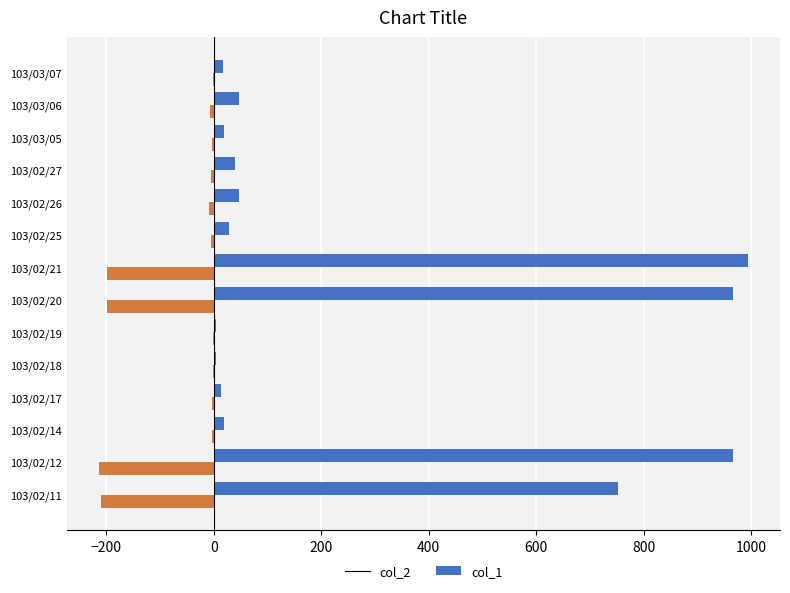

Is the value of col_2 at 103/02/25 greater than the value of col_1 at 103/03/07?

Yes